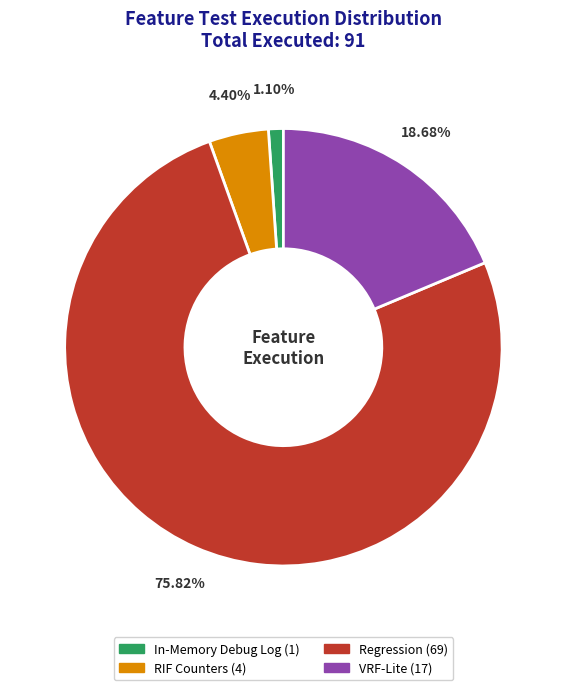

To the nearest percent, what portion does Regression represent?

76%